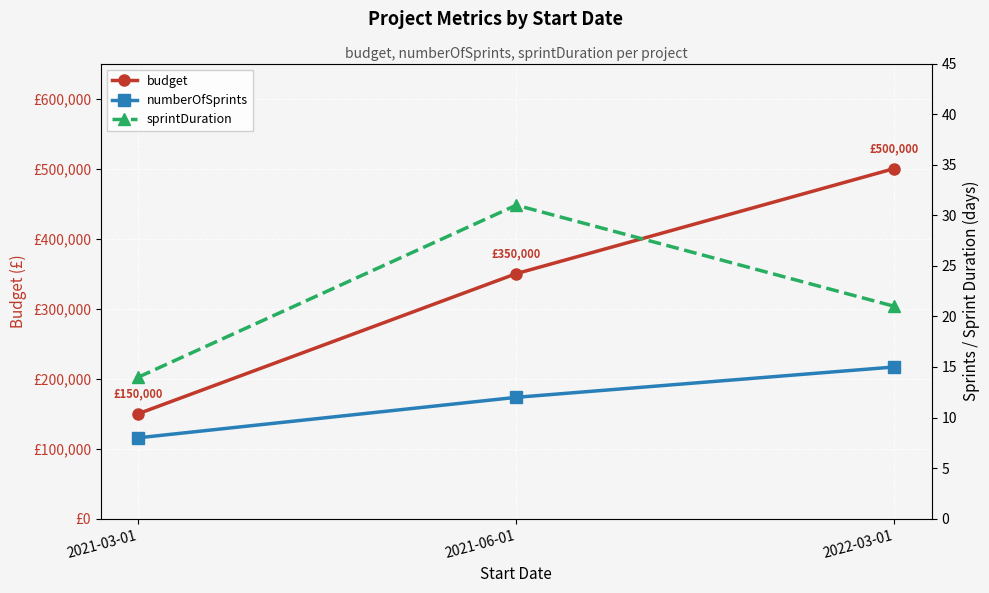

At which category is the sum across all series the highest?

2022-03-01